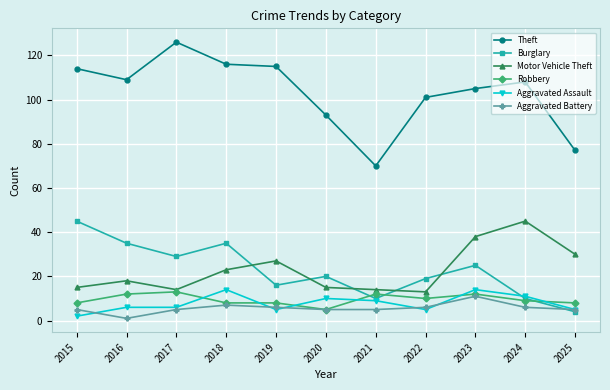

What is the approximate value of Motor Vehicle Theft at 2021?

14